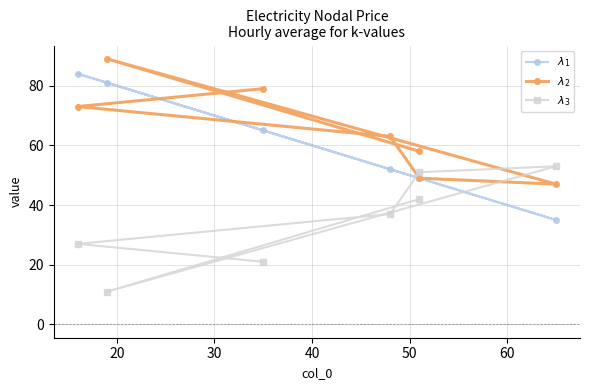

Reading right to left, extract all data points from this chart.

$\lambda_1$: 49	81	35	49	52	84	65
$\lambda_2$: 58	89	47	49	63	73	79
$\lambda_3$: 42	11	53	51	37	27	21